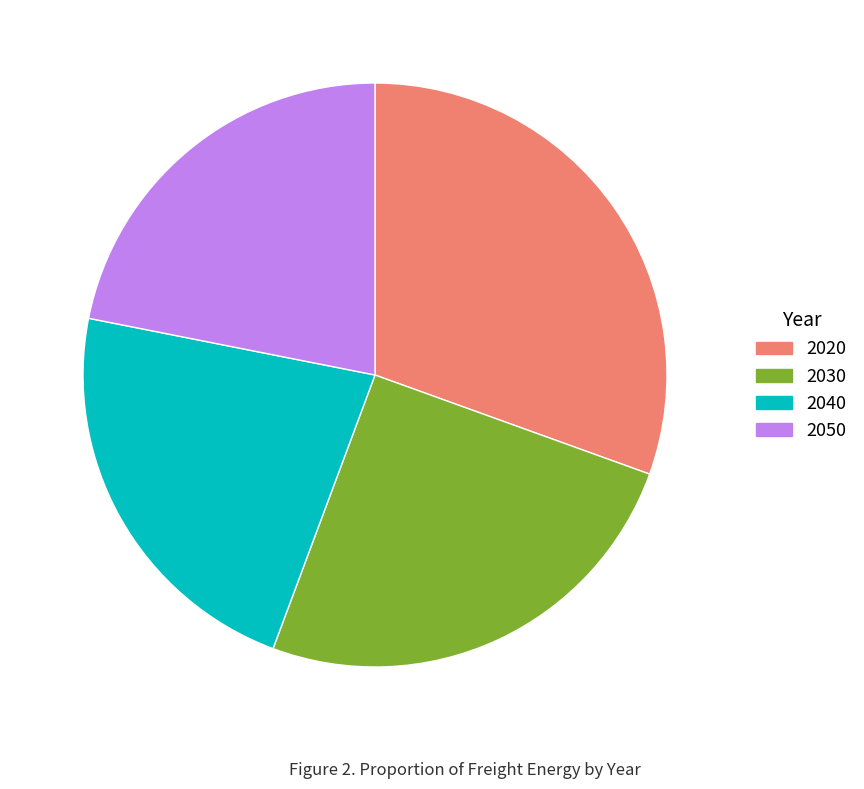

Rank the categories by value from lowest to highest.

2050, 2040, 2030, 2020